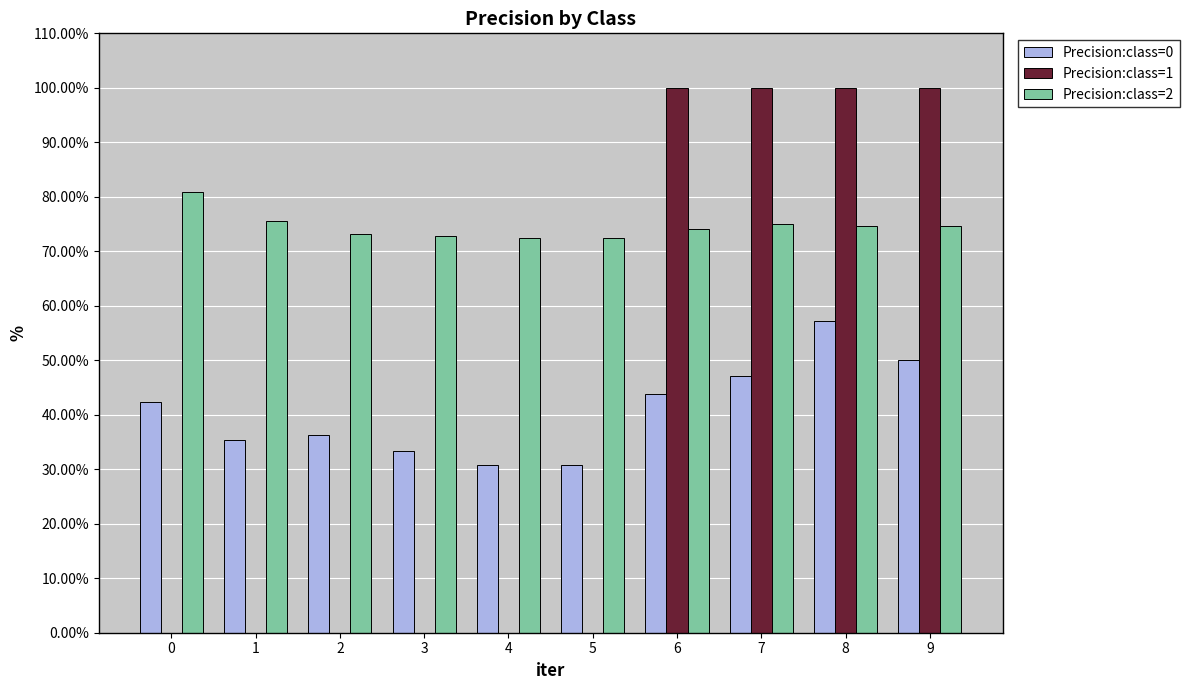

Does the chart contain stacked bars?

No